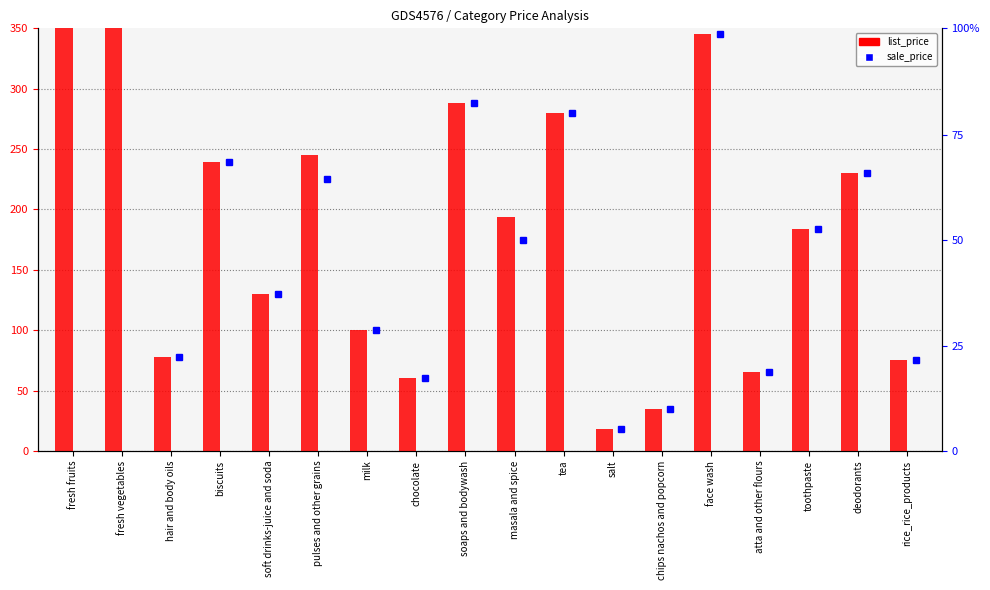

True or false: list_price has a value of 92 at chocolate.

False